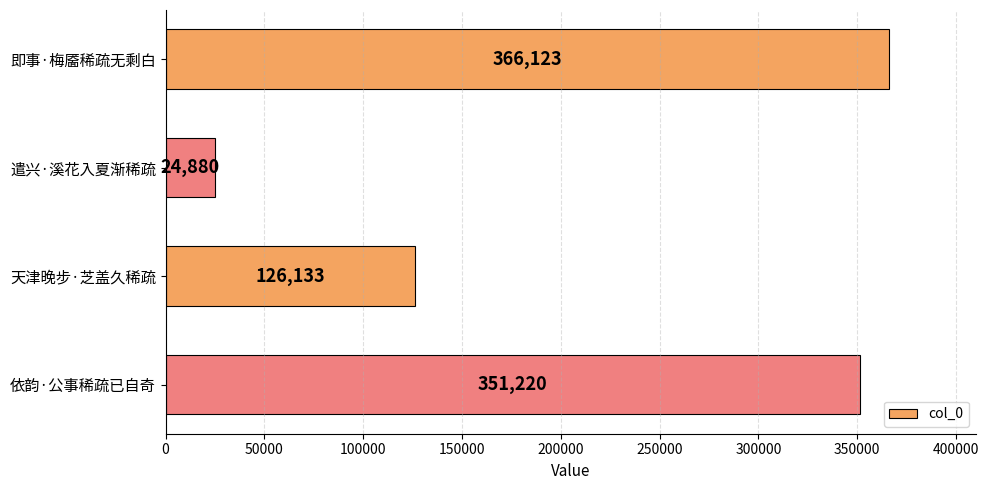

What is the greatest value displayed?

366123